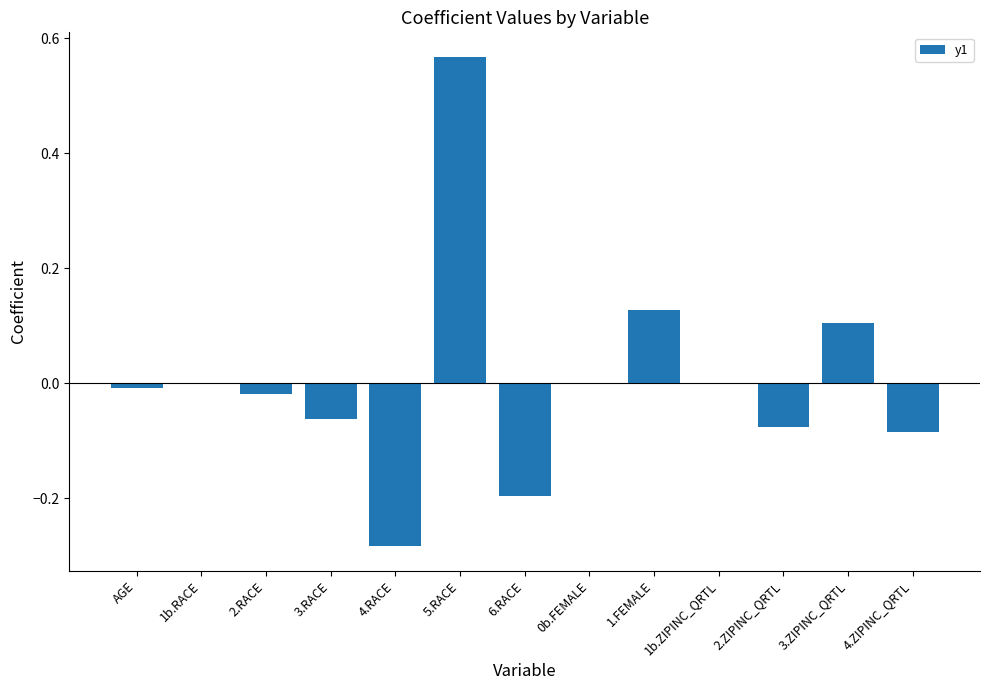

The value at 1b.RACE is -0.6. True or false?

False